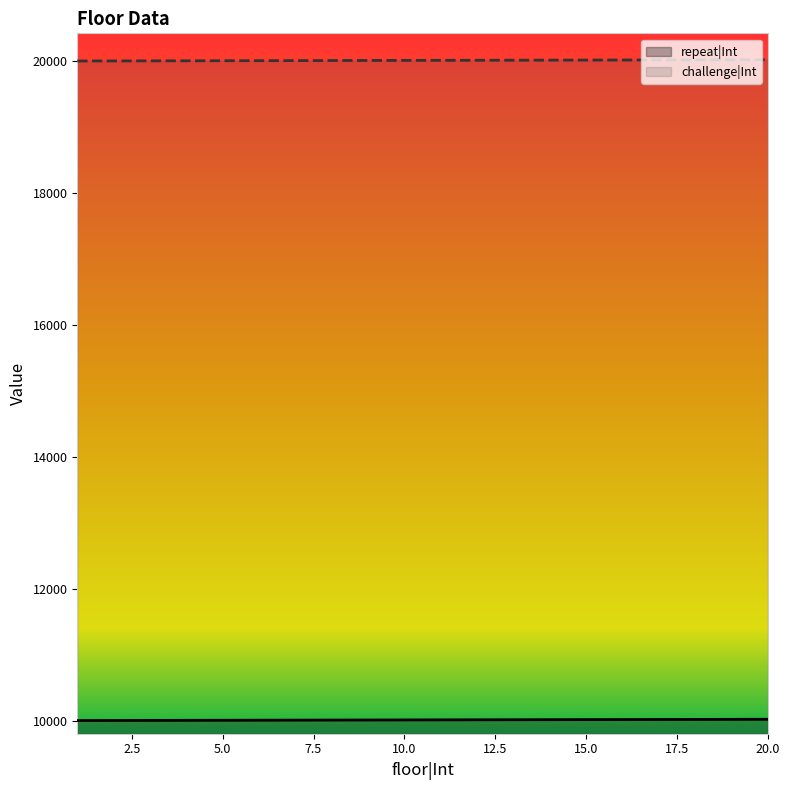

What is the highest value of the repeat|Int series?

10020